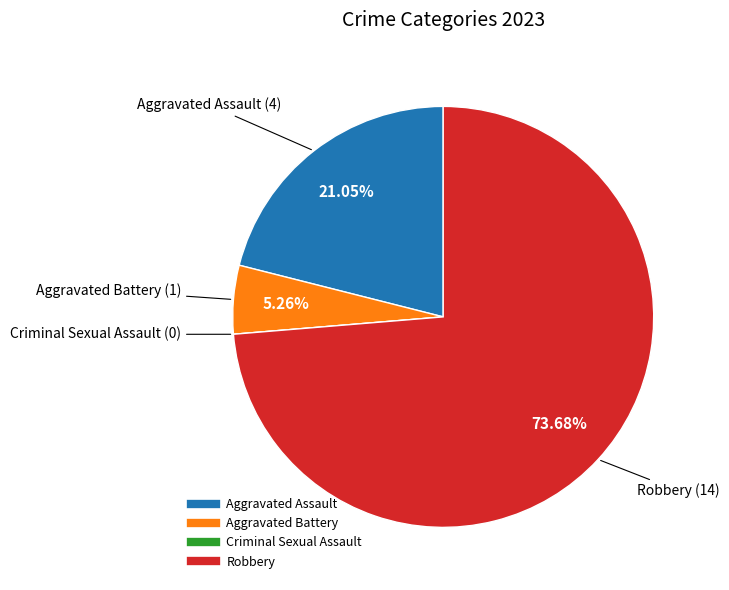

To the nearest percent, what is the average slice percentage?

25%